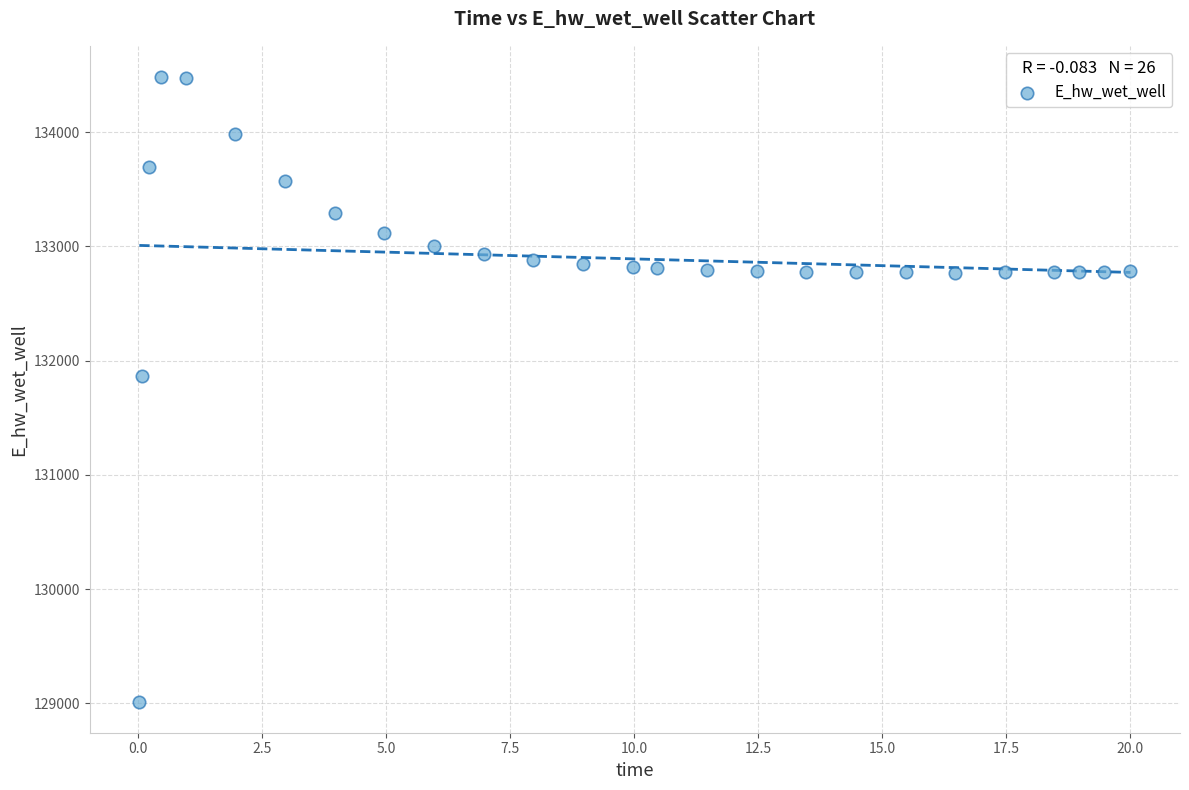

What is the range of X values (max minus min)?

20.0